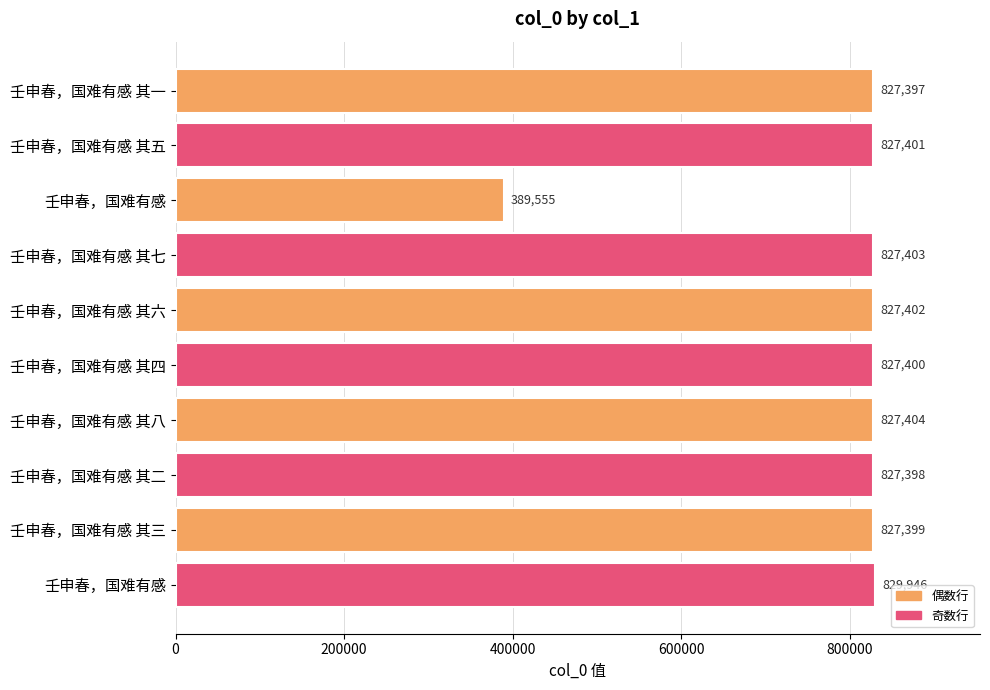

What is the average value?

783870